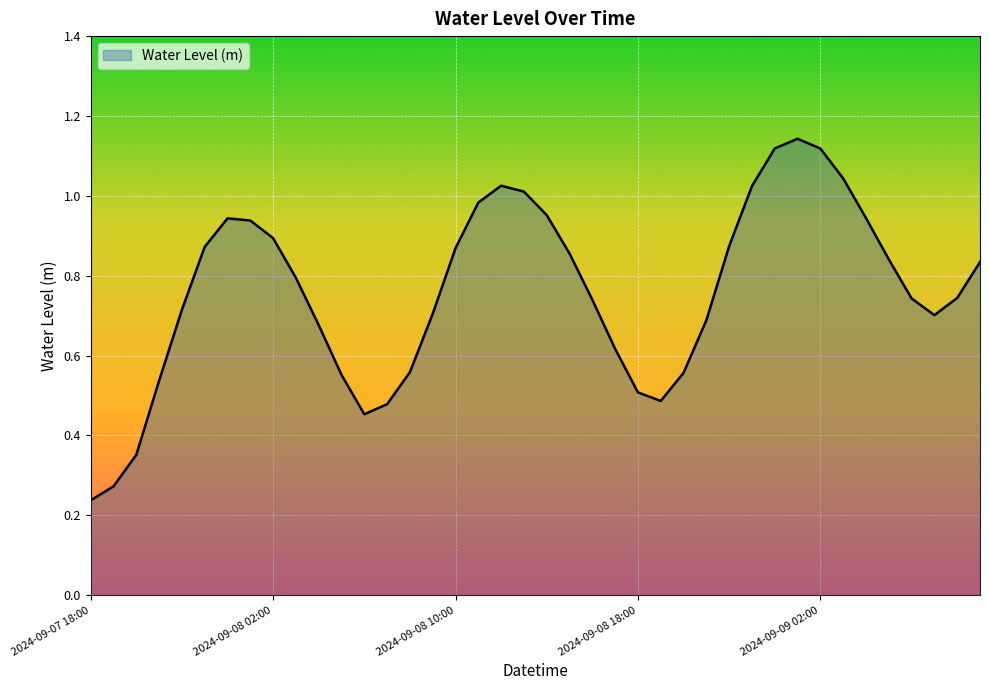

Does the chart display data point markers on the line(s)?

No